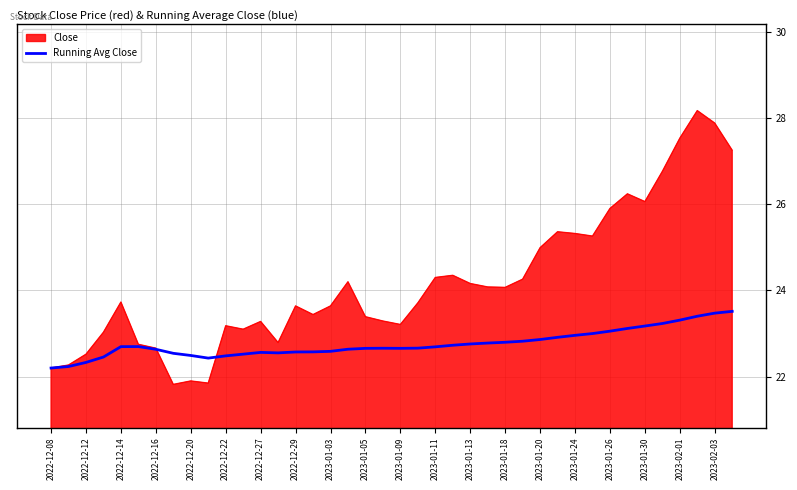

Rank the series by their maximum value, from highest to lowest.

Close, Running Avg Close